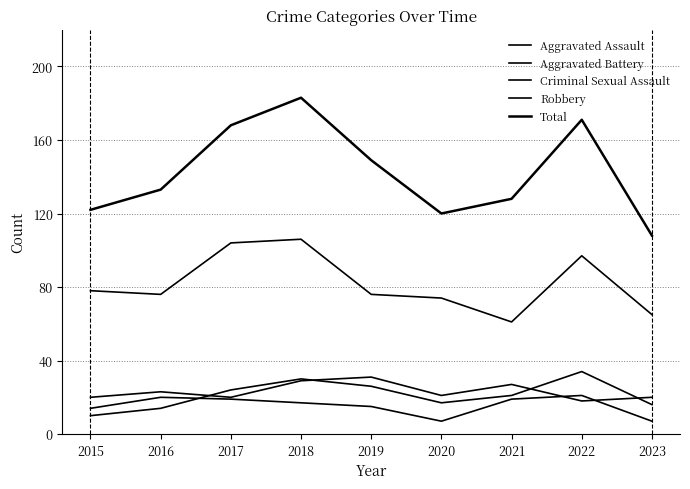

Is this an area chart (filled region under the line)?

No